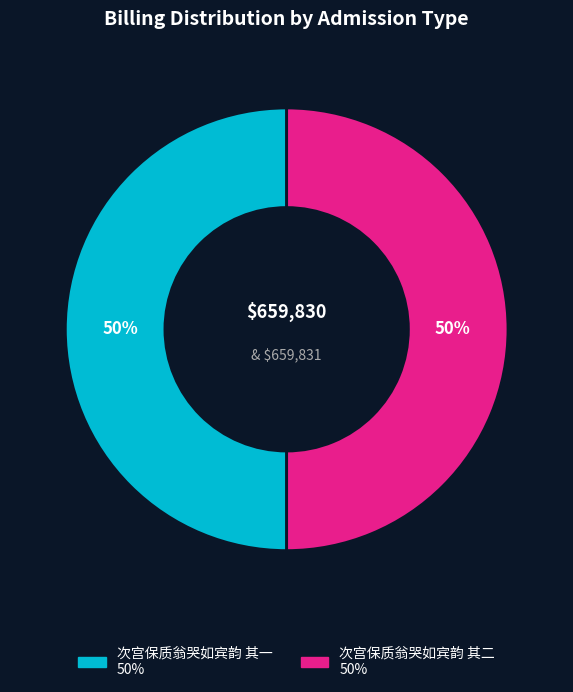

Is the sum of 次宫保质翁哭如宾韵 其一 and 次宫保质翁哭如宾韵 其二 greater than half?

Yes